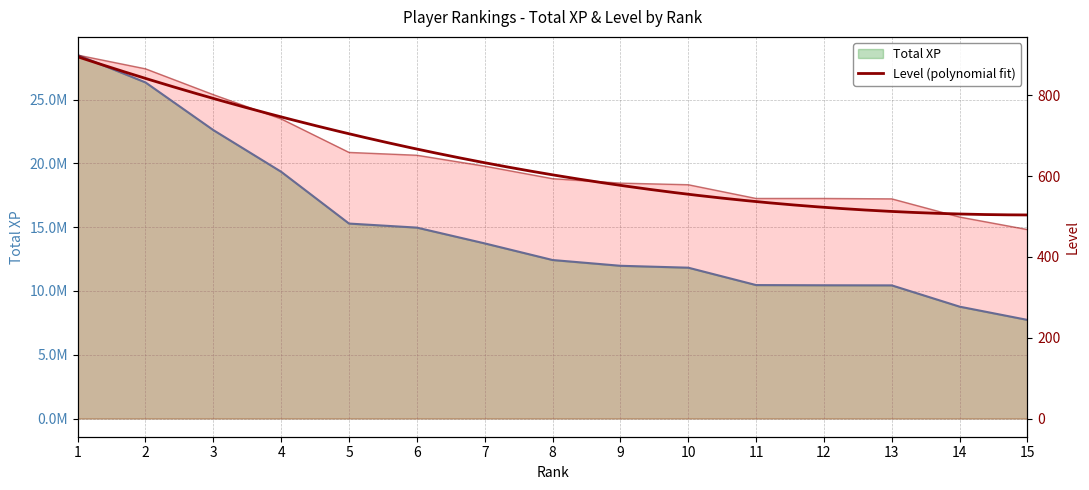

Is it true that Level equals 258 at 11?

False